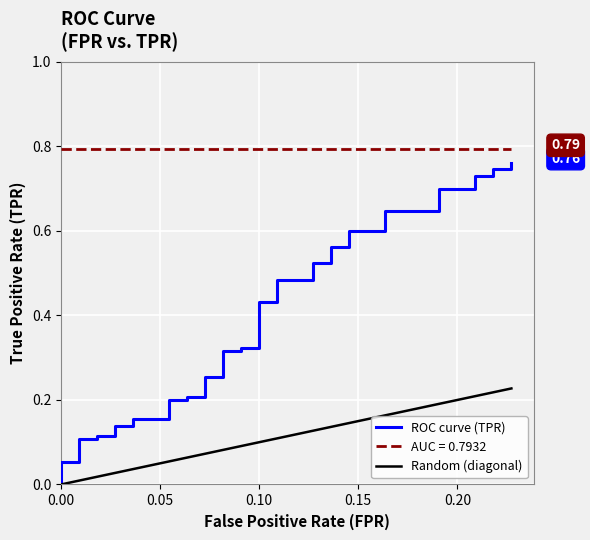

True or false: Random (diagonal) and ROC curve (TPR) cross at least once.

False